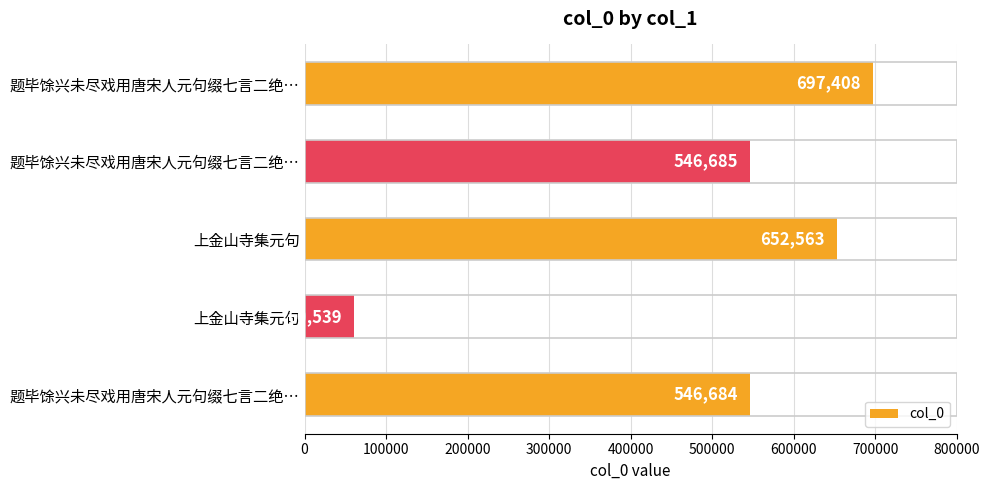

How many bars are there in total?

5